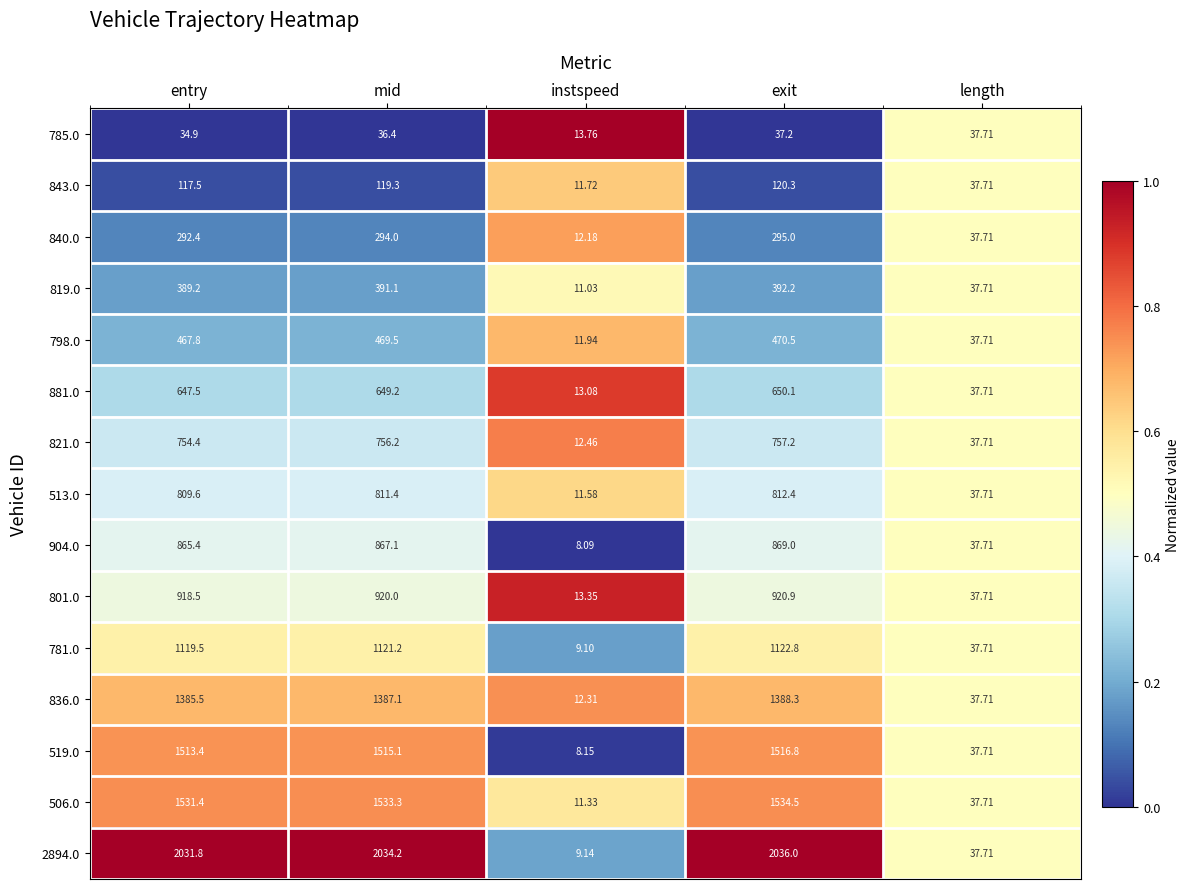

Which series has the largest range (max minus min)?

2894.0